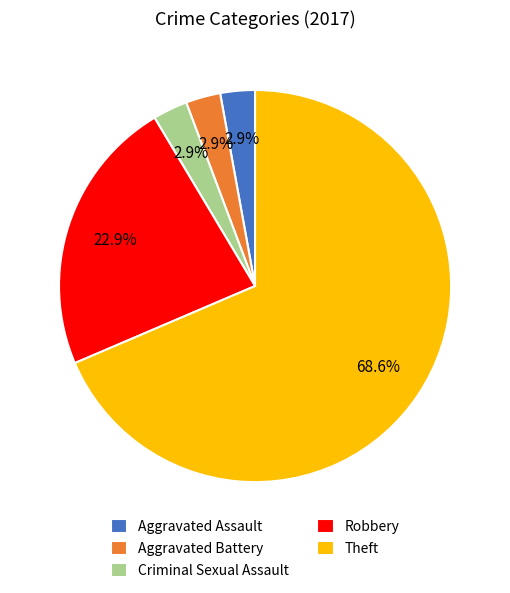

What is the largest slice in the pie chart?

Theft